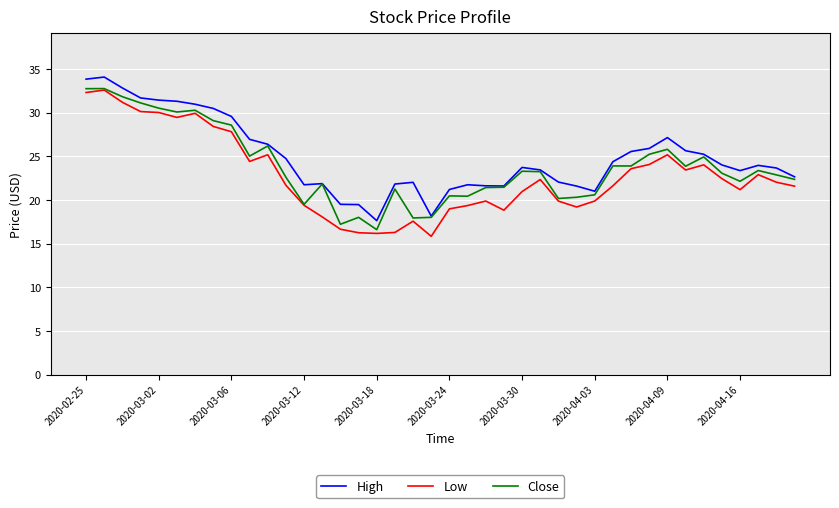

What is the minimum value shown in the chart?

15.8